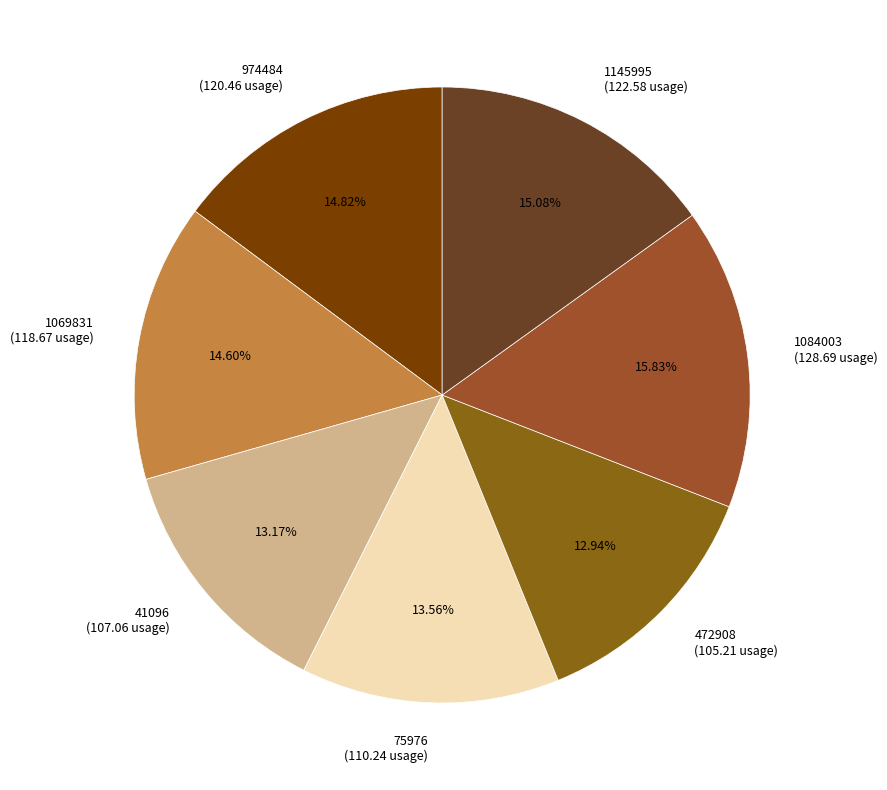

How many slices are in this pie chart?

7